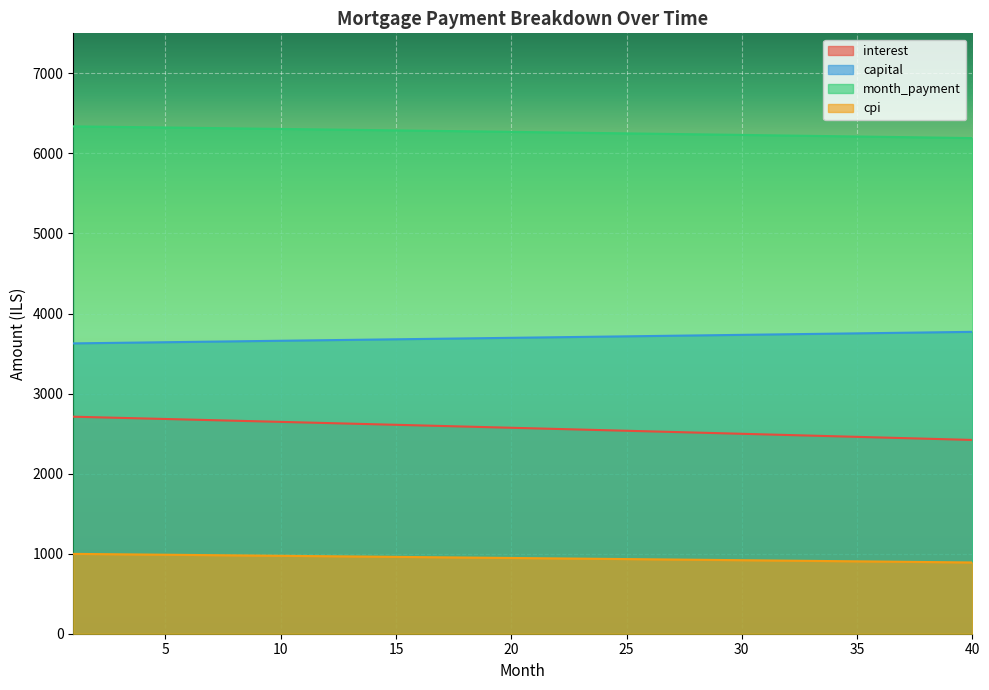

The value of month_payment at 7 is 6316.7. True or false?

True